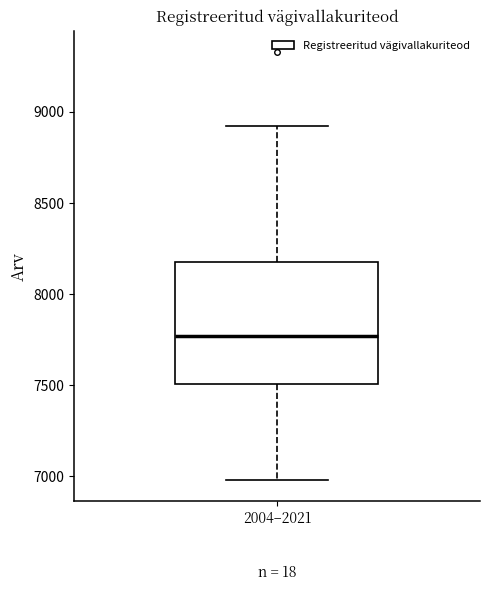

Read this box plot against the y-axis: the position of the median line, the range covered by the box, and the ends of both whiskers. The values are not printed on the chart, so give them approximately, as read against the axis.

median 7750, box 7500 to 8150, whiskers 7000 to 8900